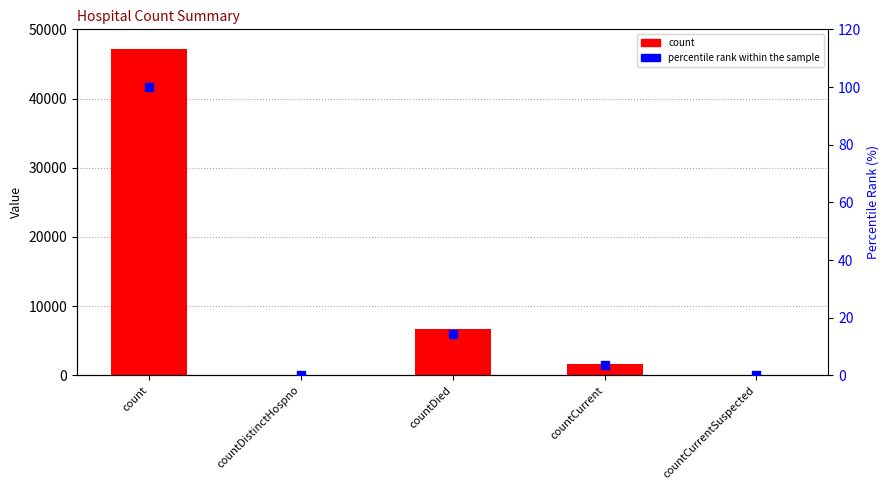

Which series has the widest spread of Y values?

count